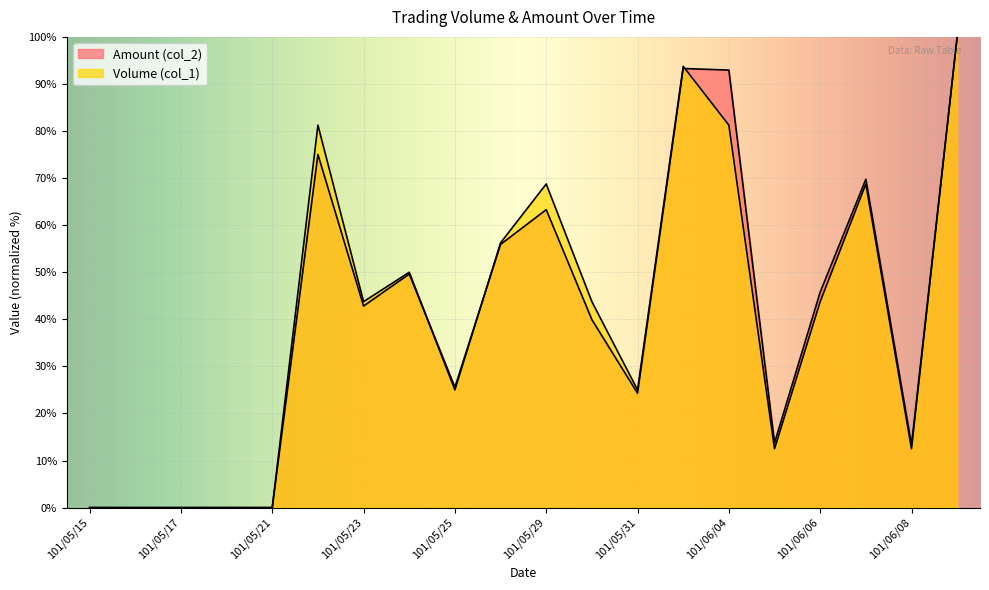

At which category does Volume (col_1) reach its first local peak?

101/05/22